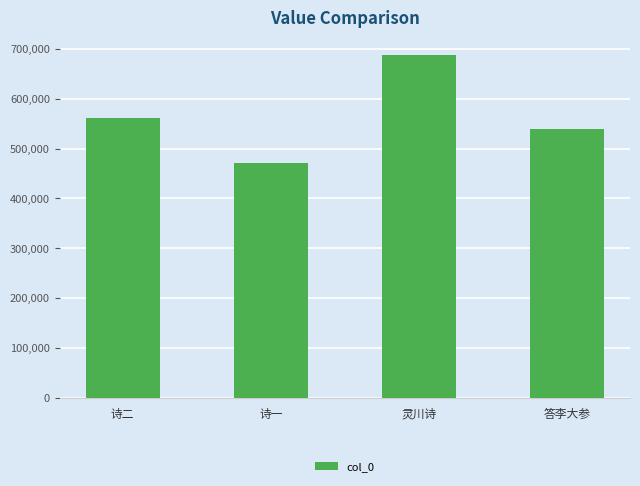

Does the chart contain any negative values?

No